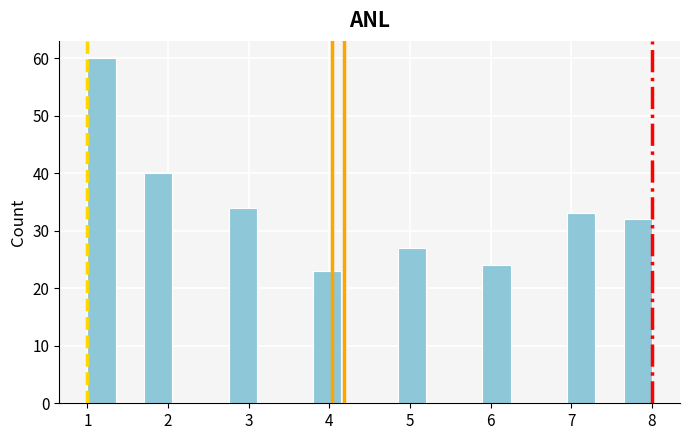

Read against the x-axis, roughly where is the centre of the tallest bar?

1.2